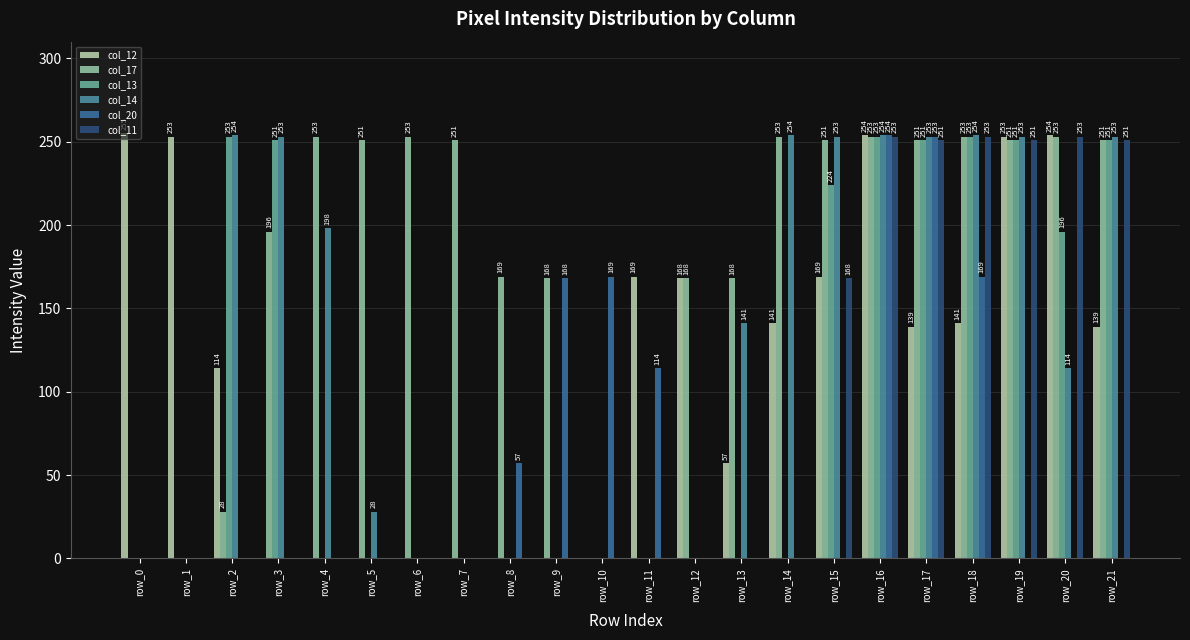

Between row_11 and row_0, which is larger?

row_0